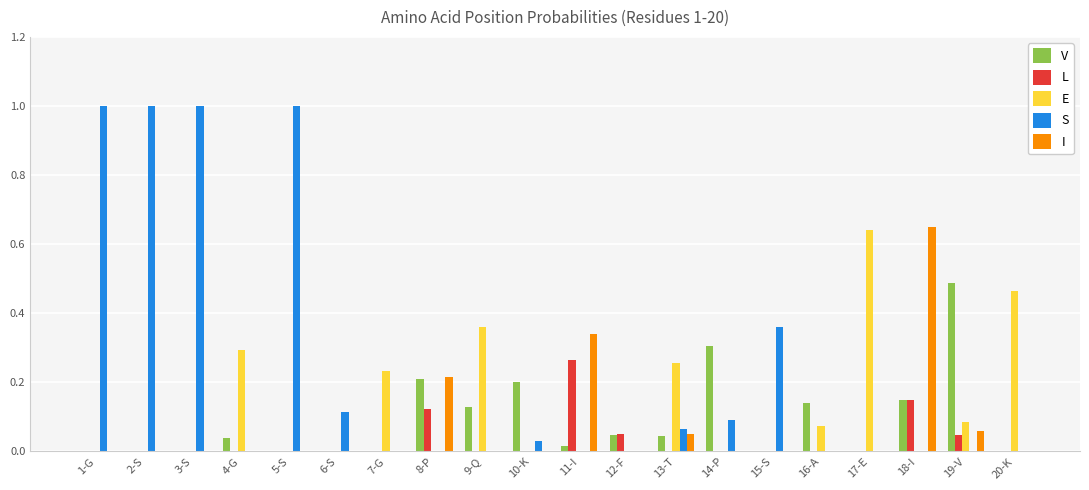

How many categories are shown in the chart?

20